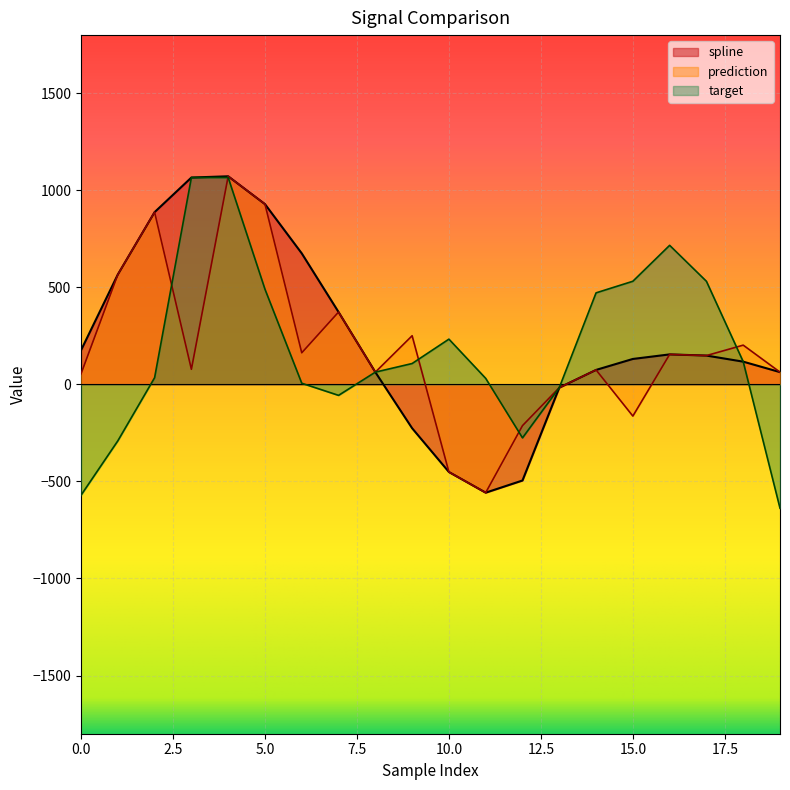

At how many categories does at least one series exceed 616?

6